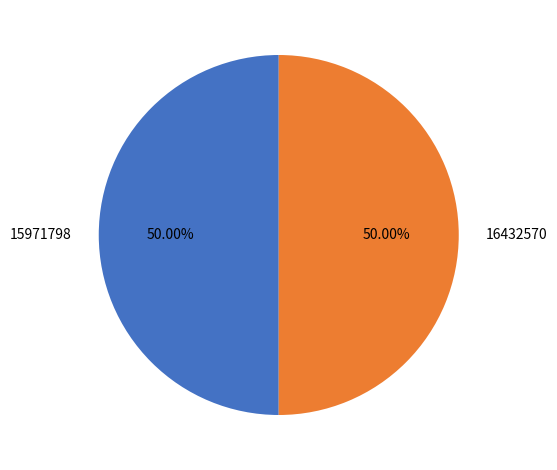

How many slices are in this pie chart?

2